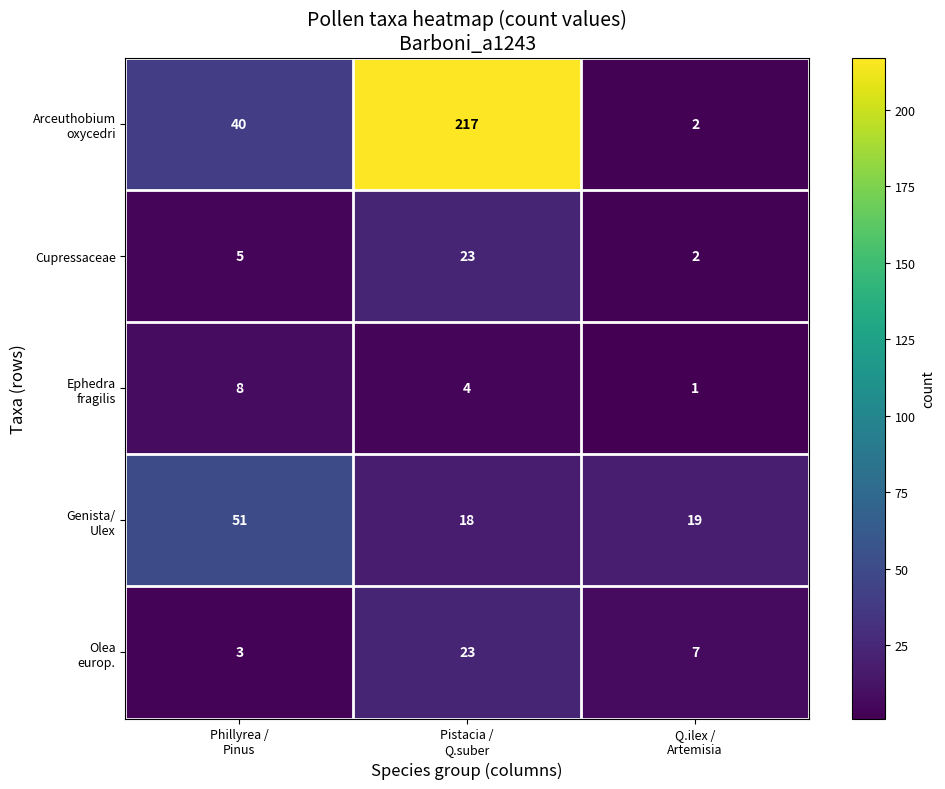

What is the difference between the highest and lowest values at Pistacia /
Q.suber?

213